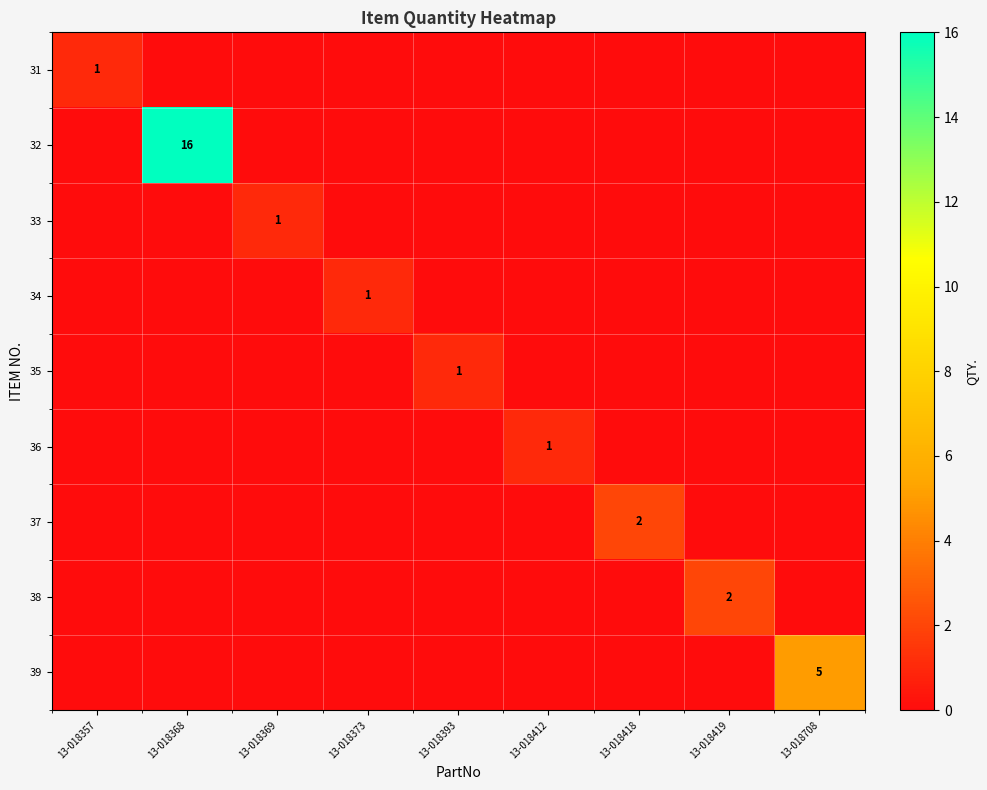

At 13-018373, list the series in order from largest to smallest.

34, 31, 32, 33, 35, 36, 37, 38, 39